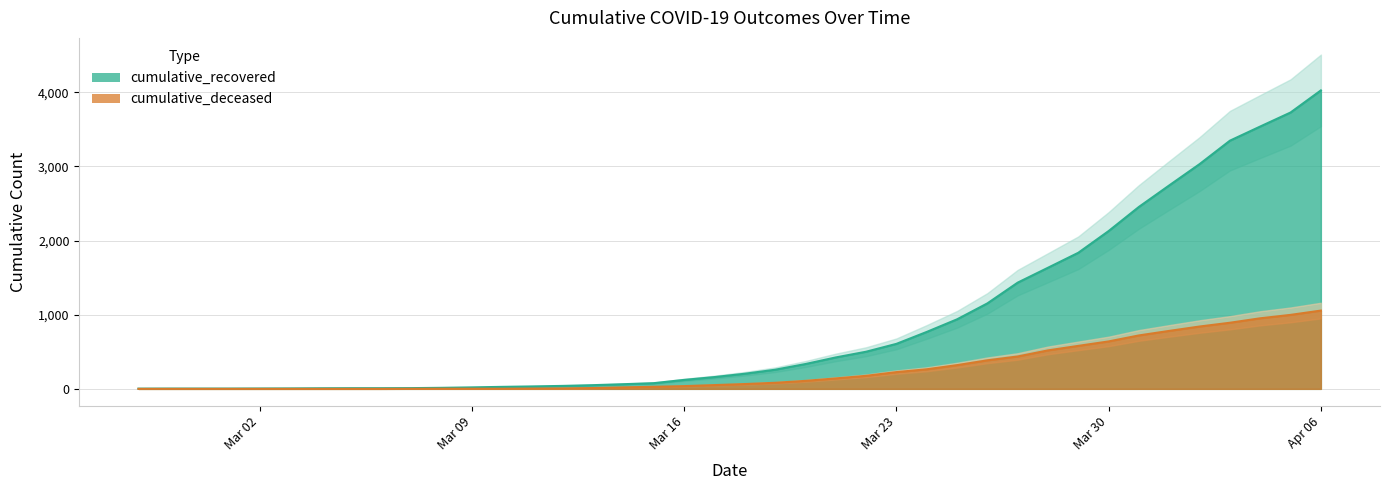

Rank the series by their average value, from lowest to highest.

cumulative_deceased, cumulative_recovered